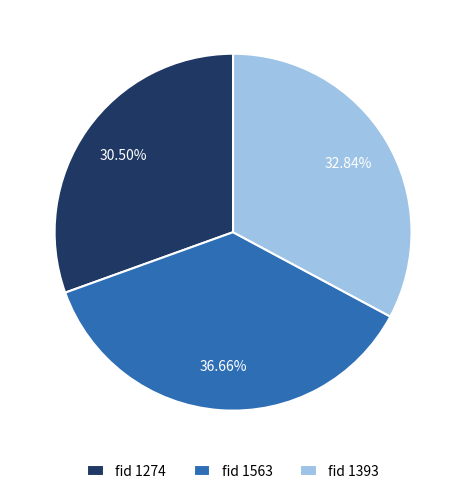

Rank the categories by value from highest to lowest.

fid 1563, fid 1393, fid 1274